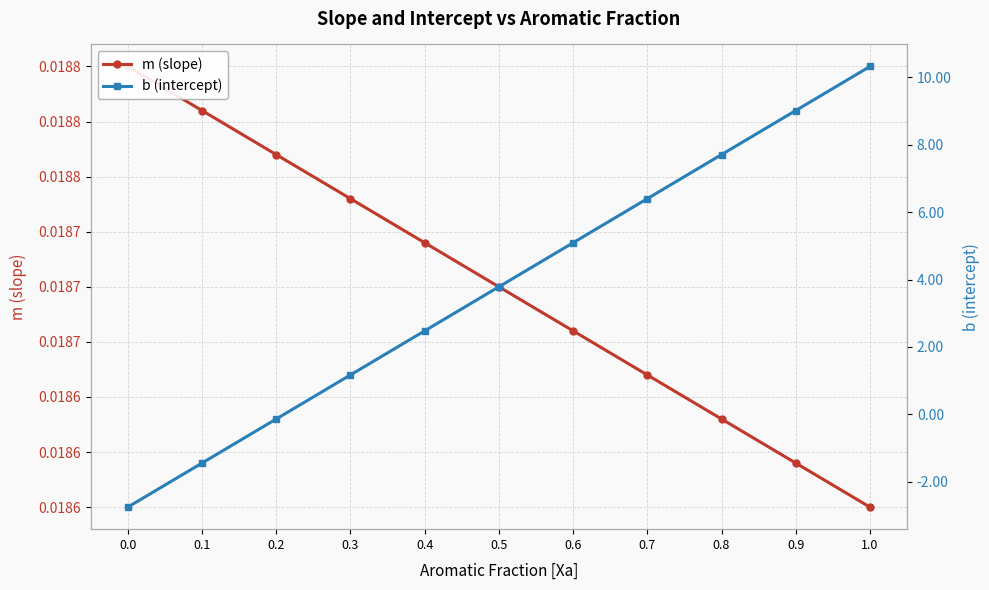

At which label does m (slope) reach its minimum?

1.0